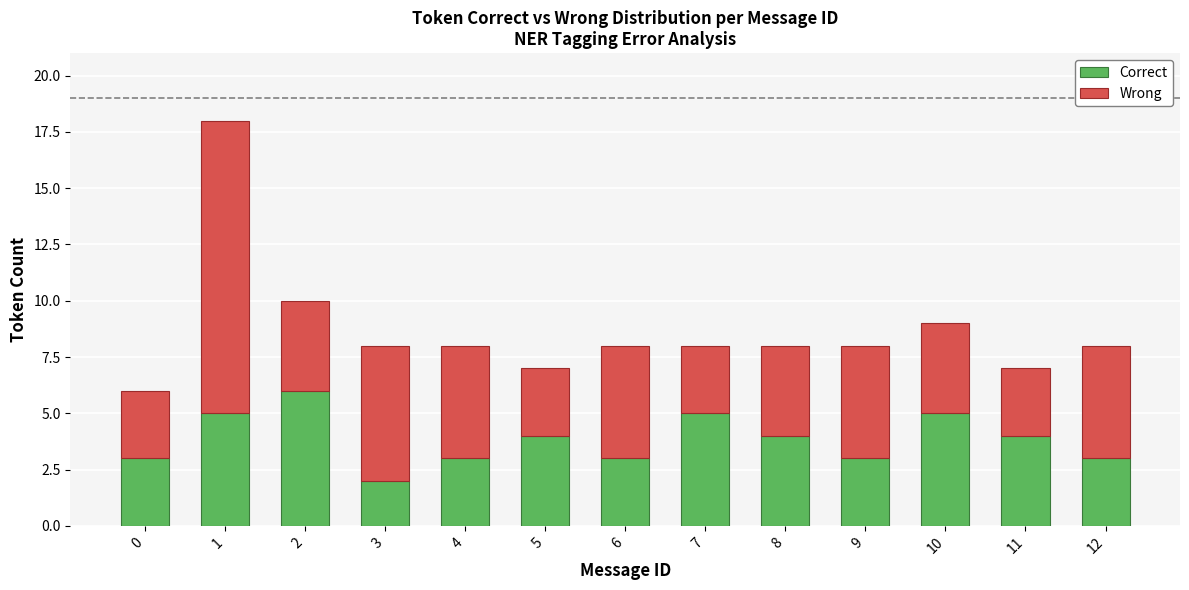

Count the number of categories in the chart.

13